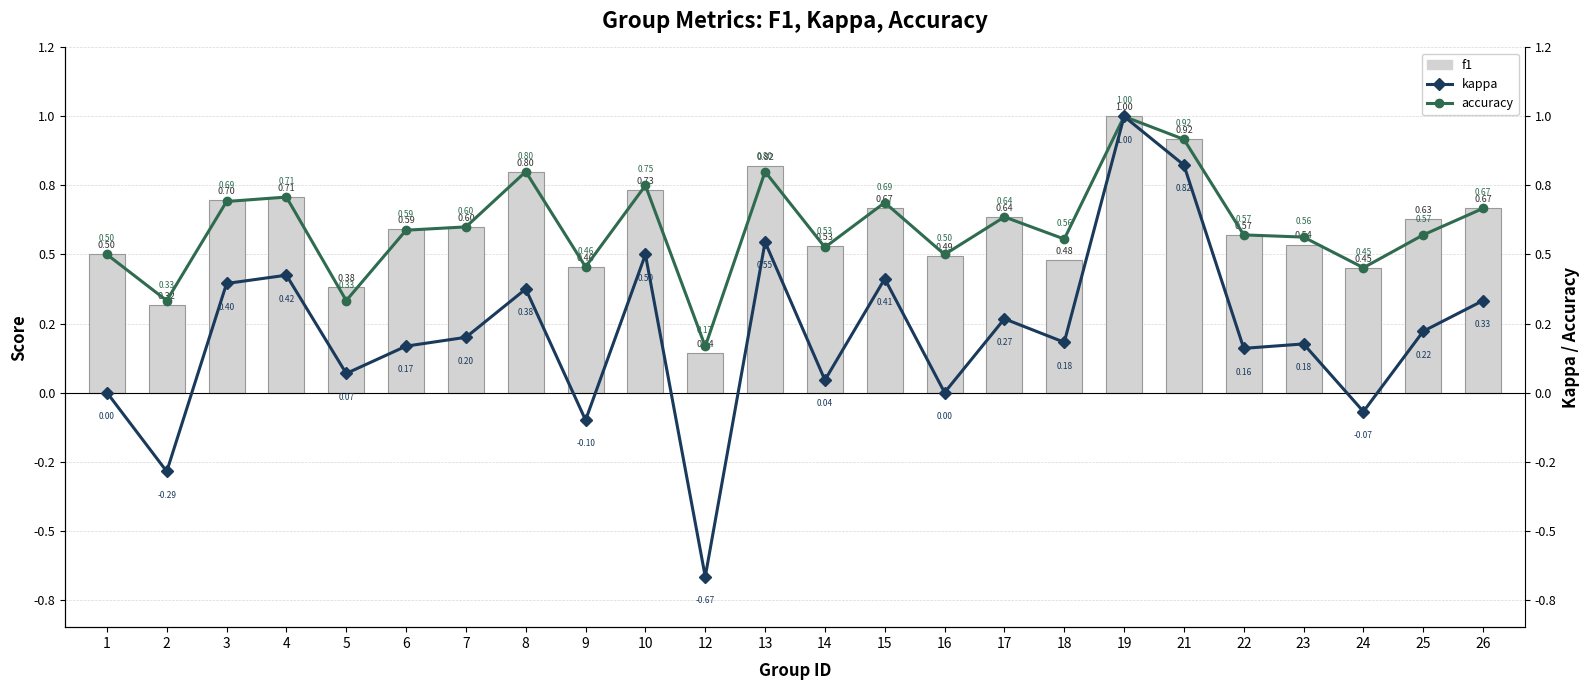

Reading right to left, list all the values displayed in this chart.

f1: 0.7	0.6	0.5	0.5	0.6	0.9	1.0	0.5	0.6	0.5	0.7	0.5	0.8	0.1	0.7	0.5	0.8	0.6	0.6	0.4	0.7	0.7	0.3	0.5
accuracy: 0.7	0.6	0.5	0.6	0.6	0.9	1.0	0.6	0.6	0.5	0.7	0.5	0.8	0.2	0.8	0.5	0.8	0.6	0.6	0.3	0.7	0.7	0.3	0.5
kappa: 0.3	0.2	-0.1	0.2	0.2	0.8	1.0	0.2	0.3	0.0	0.4	0.0	0.5	-0.7	0.5	-0.1	0.4	0.2	0.2	0.1	0.4	0.4	-0.3	0.0